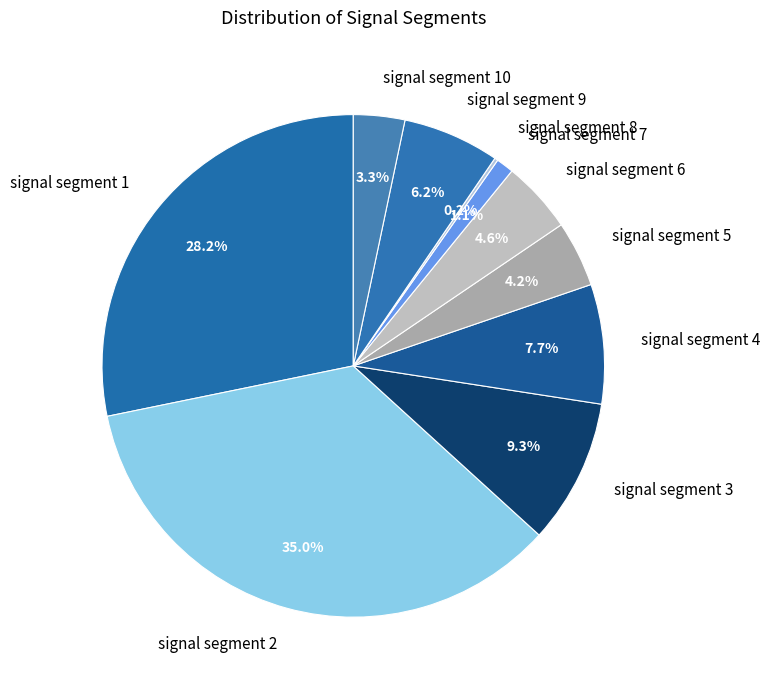

To the nearest percent, what portion does signal segment 3 represent?

9%